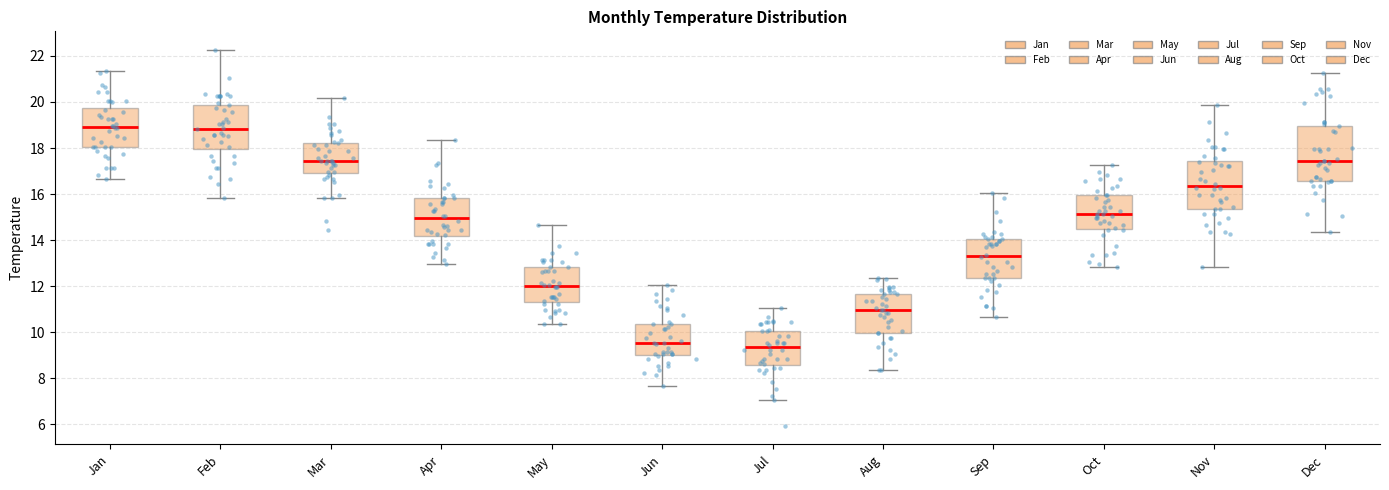

Comparing the boxes themselves (not the whiskers), which one is the tallest?

Dec